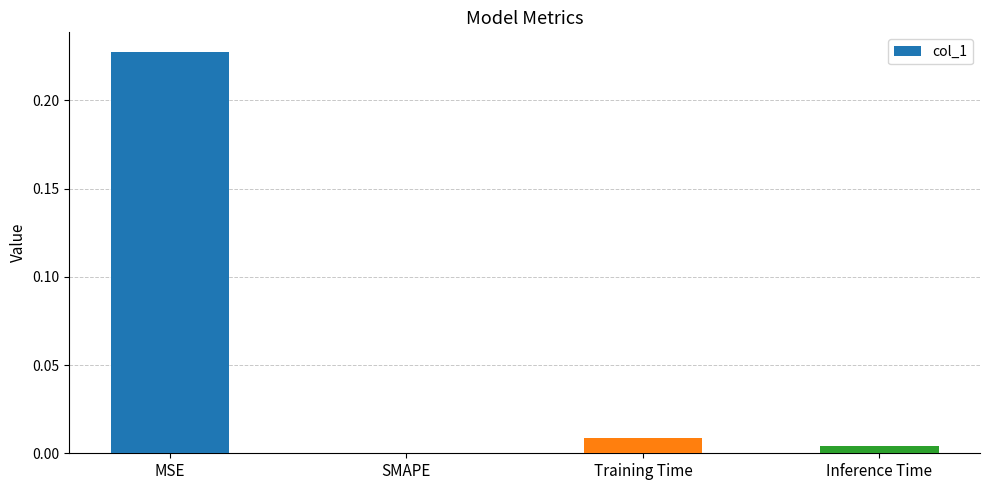

The chart shows a value of 0.4 at MSE. True or false?

False